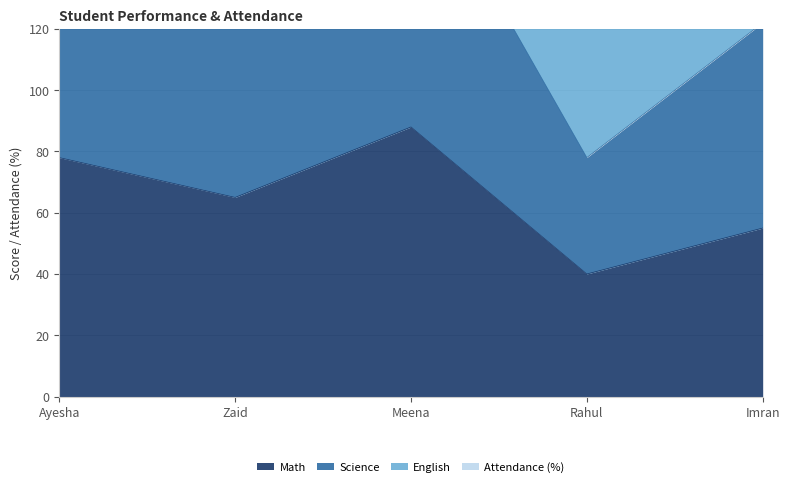

The Math series shows 88 at Meena. True or false?

True